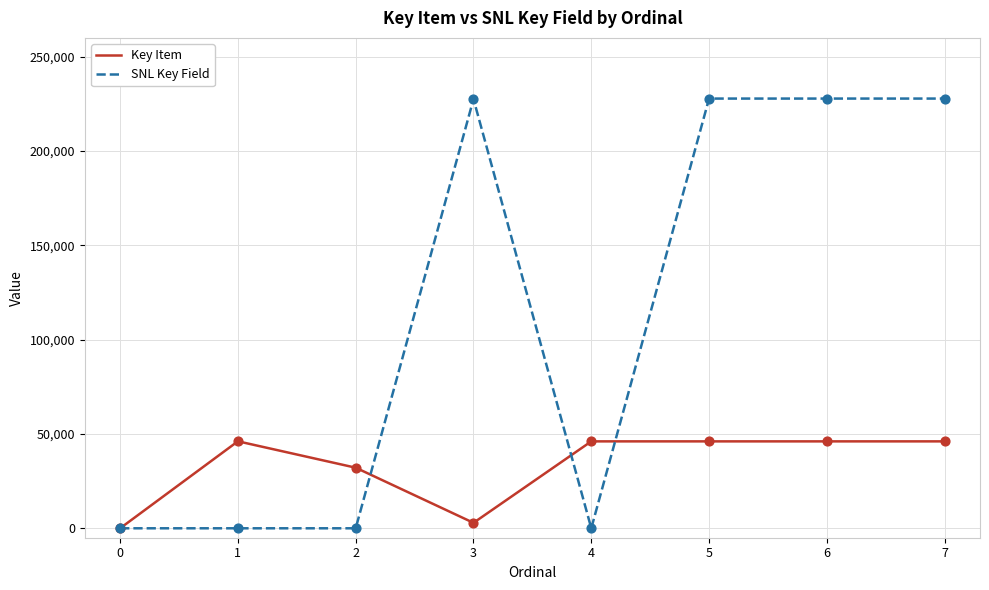

What is the total value across all series at 6?

273911